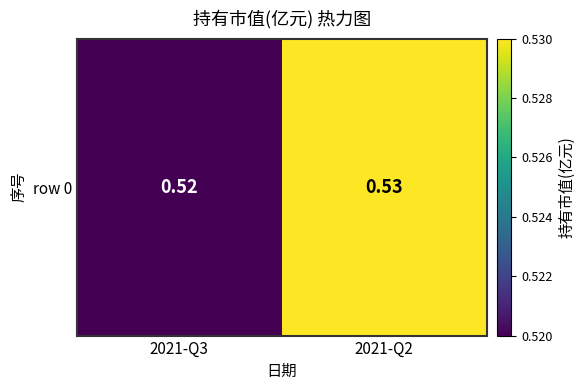

List the labels in order of value, largest first.

2021-Q2, 2021-Q3